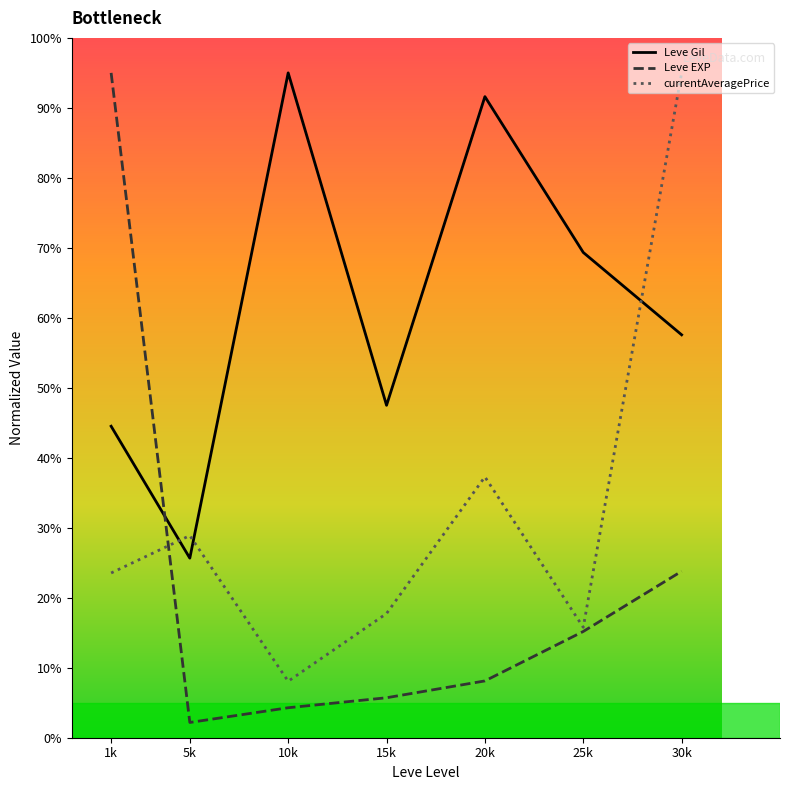

At which category does currentAveragePrice reach its first local valley?

10k